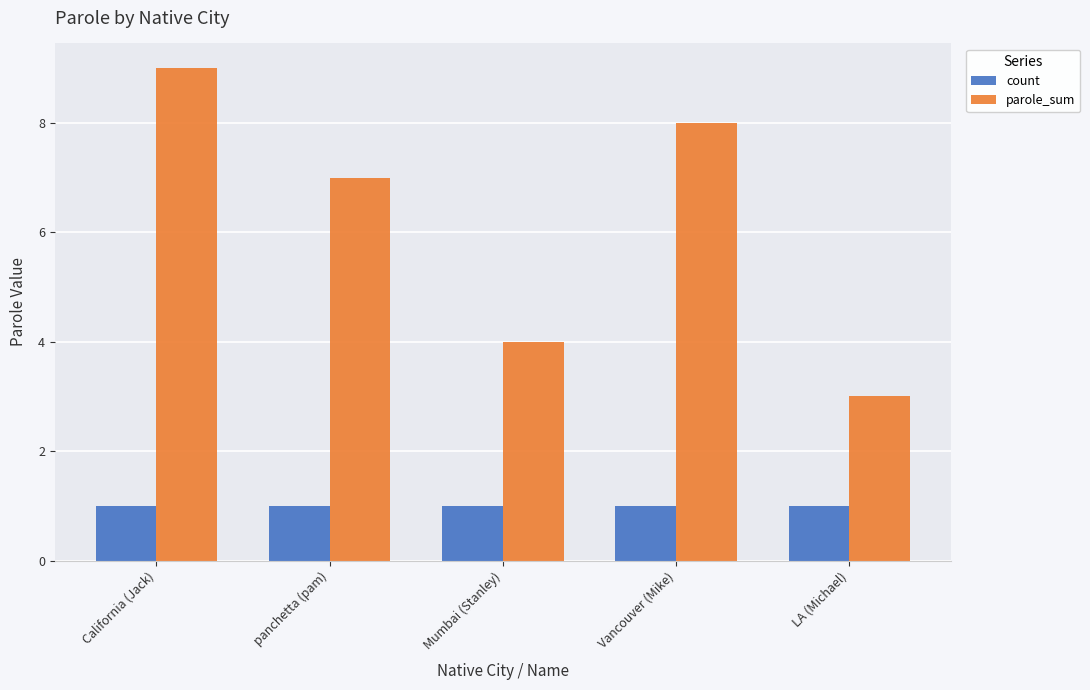

What is the label of the 3rd bar from the left?

Mumbai (Stanley)